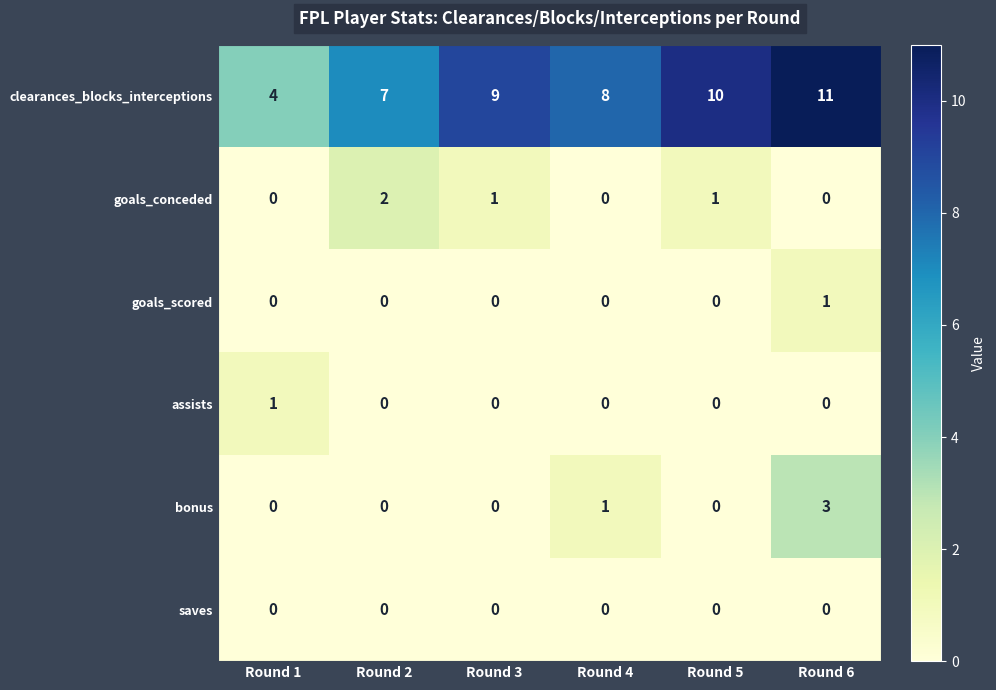

Which series has the largest range (max minus min)?

clearances_blocks_interceptions